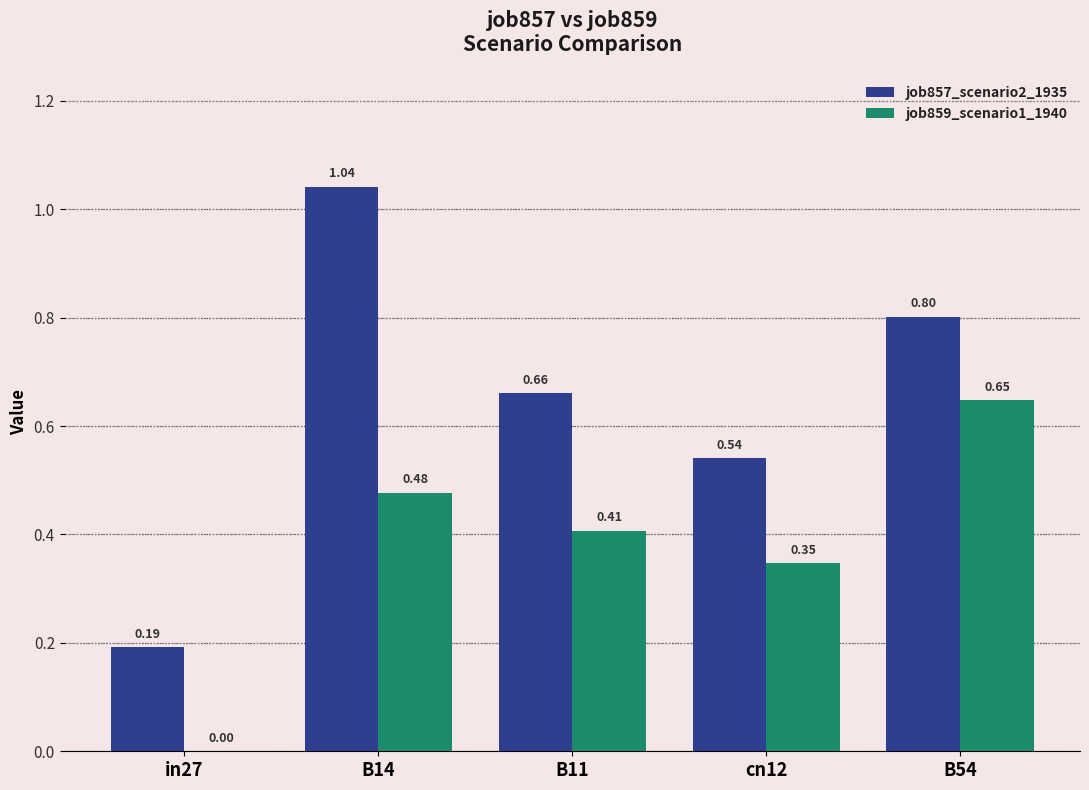

The job859_scenario1_1940 series shows 0.6 at B11. True or false?

False